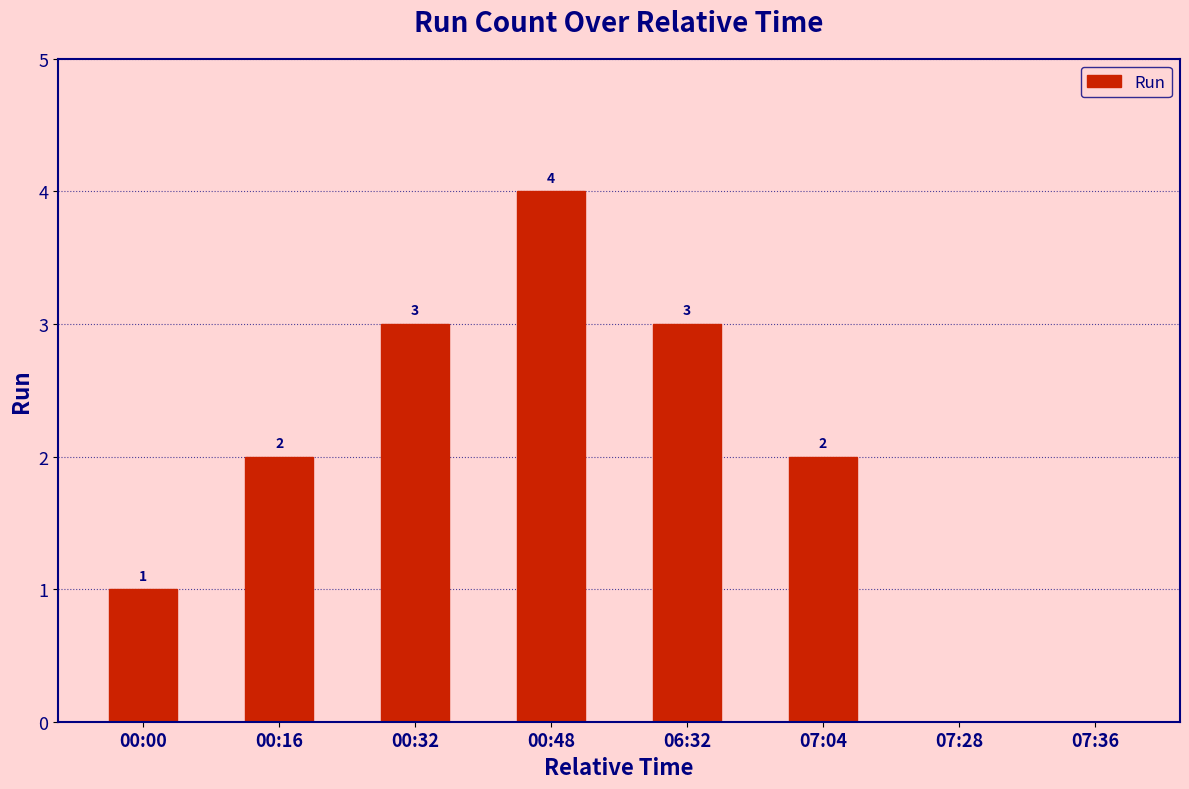

What is the difference between the values at 07:28 and 00:32?

3